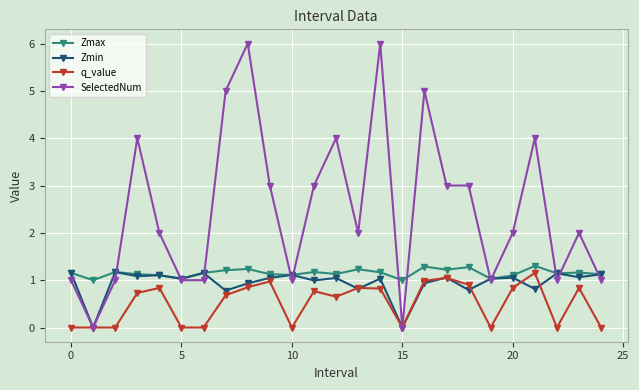

True or false: Zmin and SelectedNum cross at least once.

True